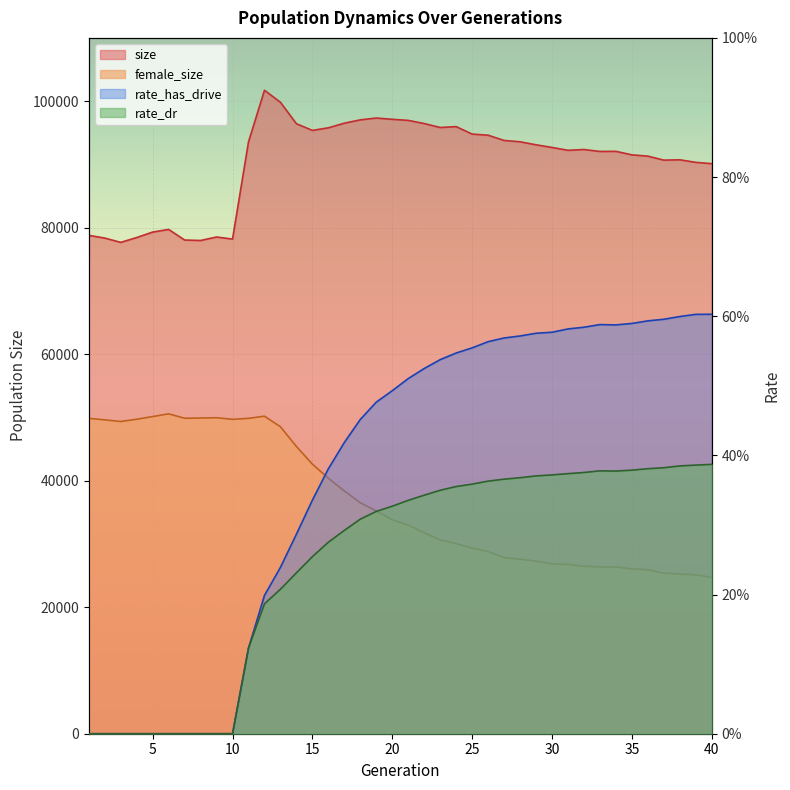

Is it true that size equals 52976.6 at 5?

False